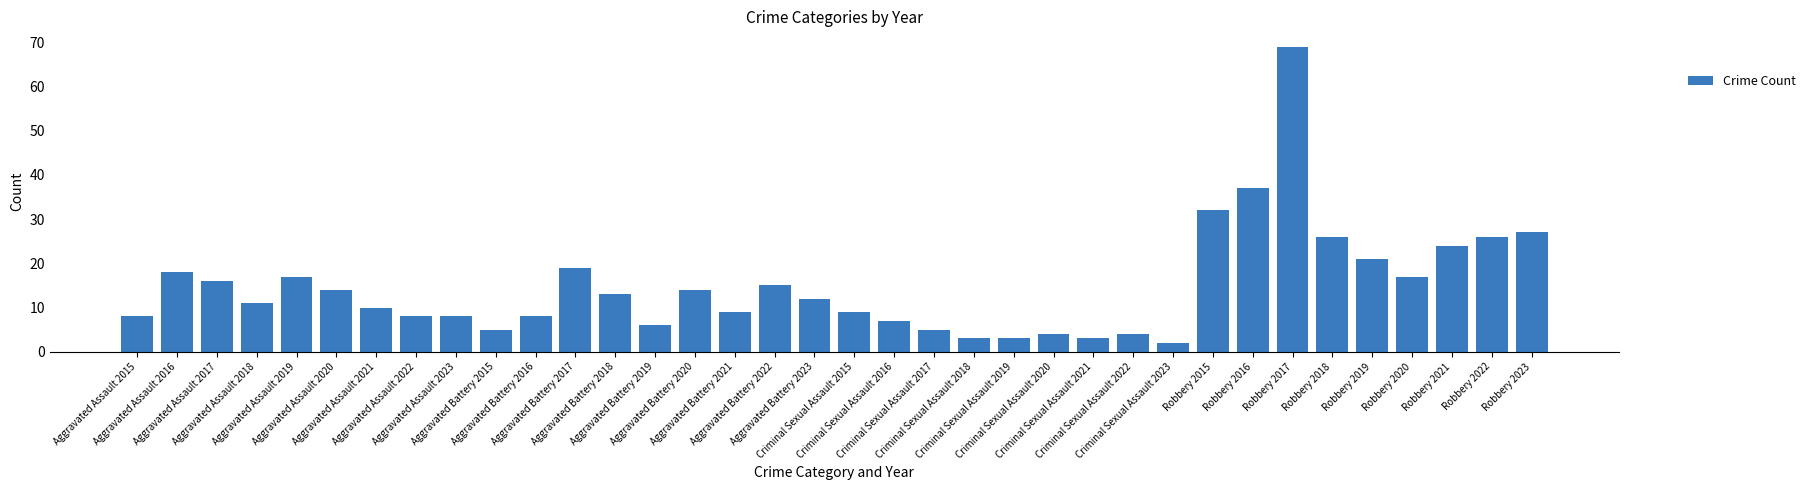

Where is the data nearest to the value 35?

Robbery 2016